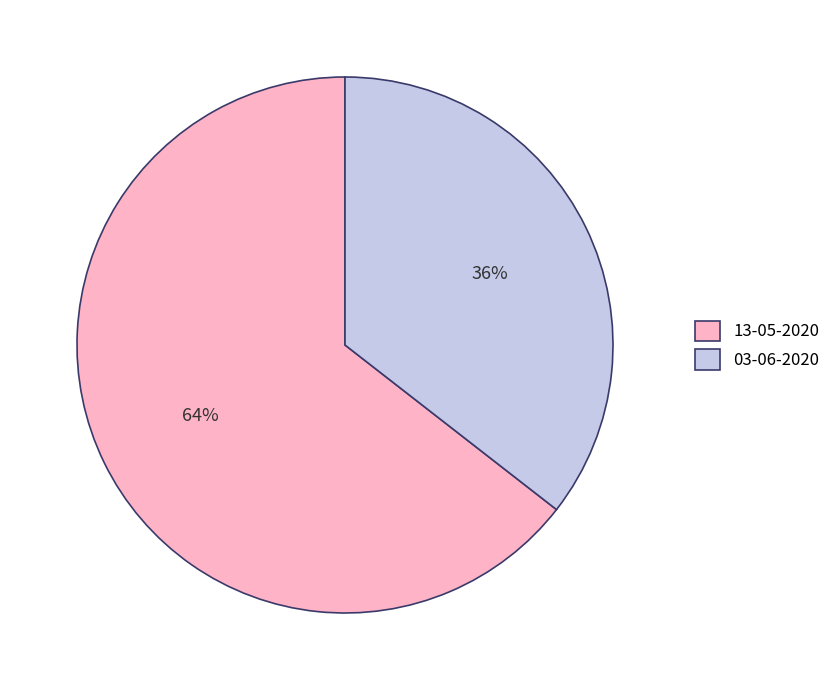

Which slice is the smallest?

03-06-2020